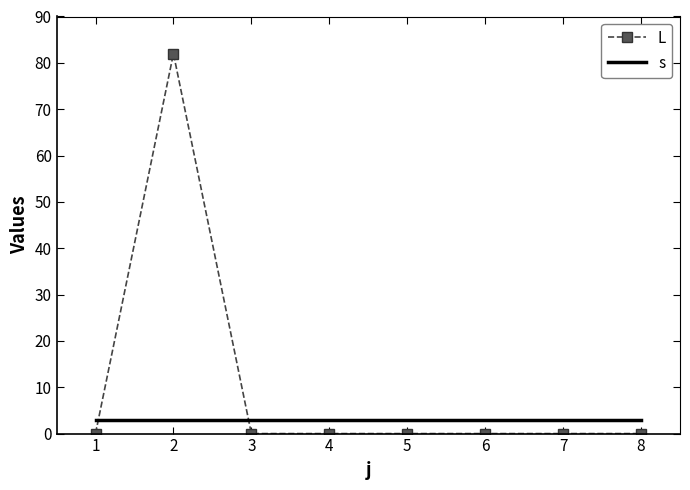

Count the number of categories in the chart.

8